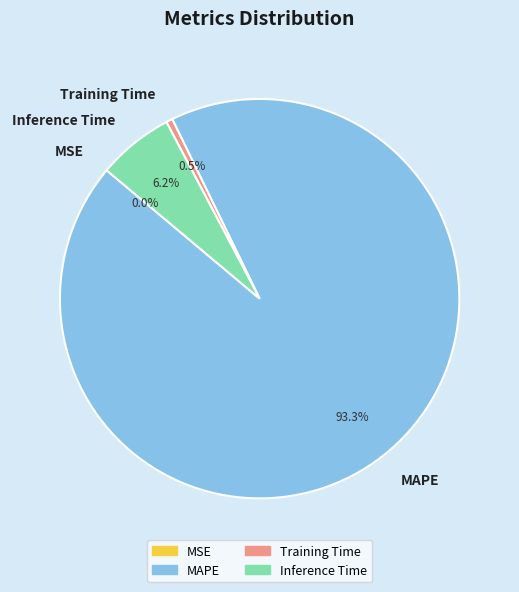

What portion of the pie excludes MAPE?

6.7%